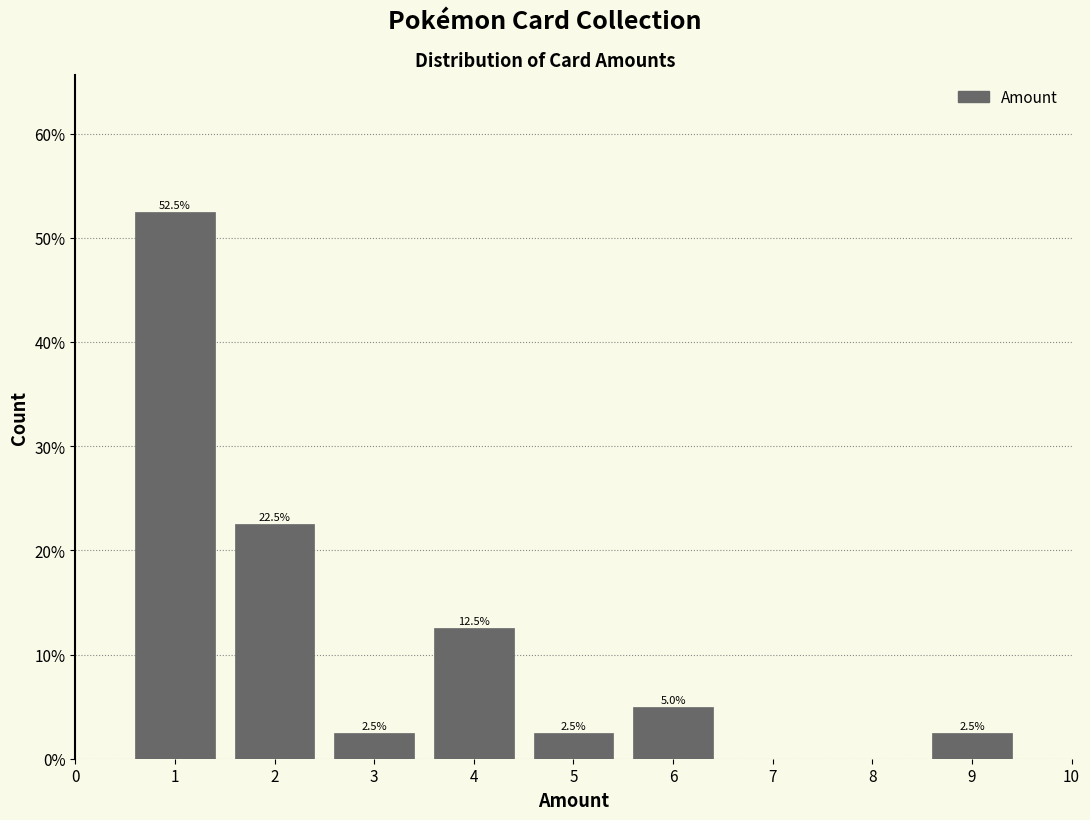

Reading left to right, list all the values displayed in this chart.

1=52.5	2=22.5	3=2.5	4=12.5	5=2.5	6=5.0	9=2.5